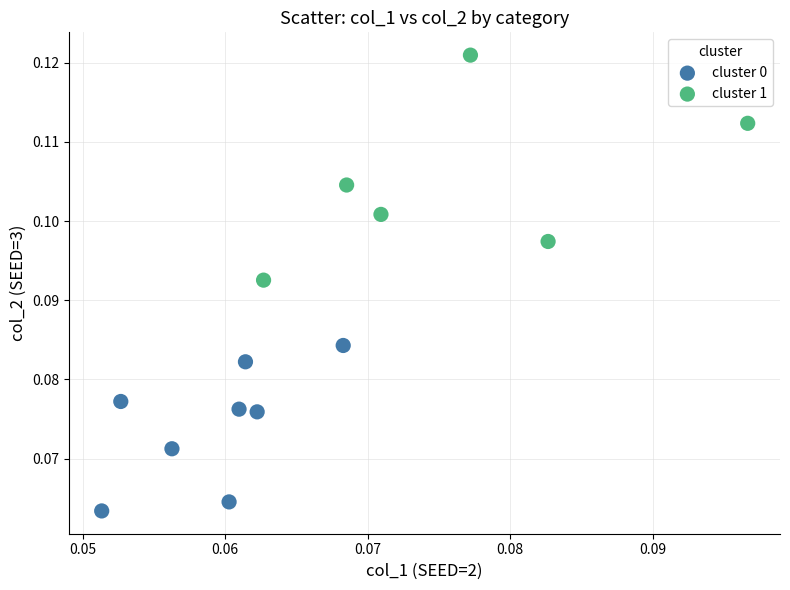

Which series contains the lowest Y value?

cluster 0